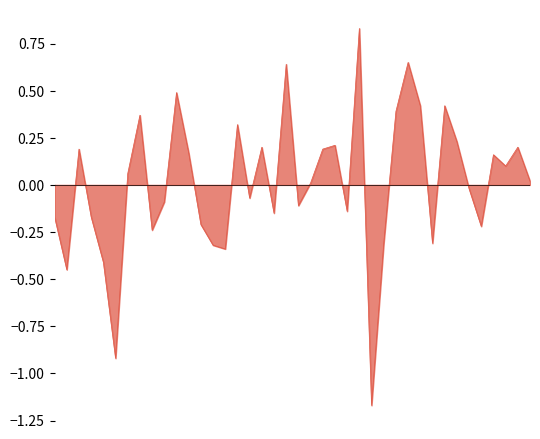

What is the difference between the maximum and minimum values?

2.0